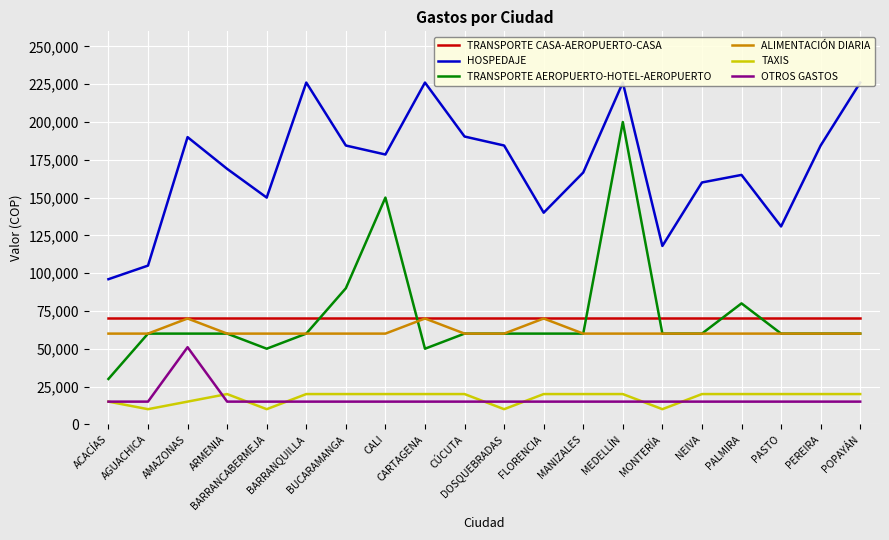

Which series has the largest total across all categories?

HOSPEDAJE